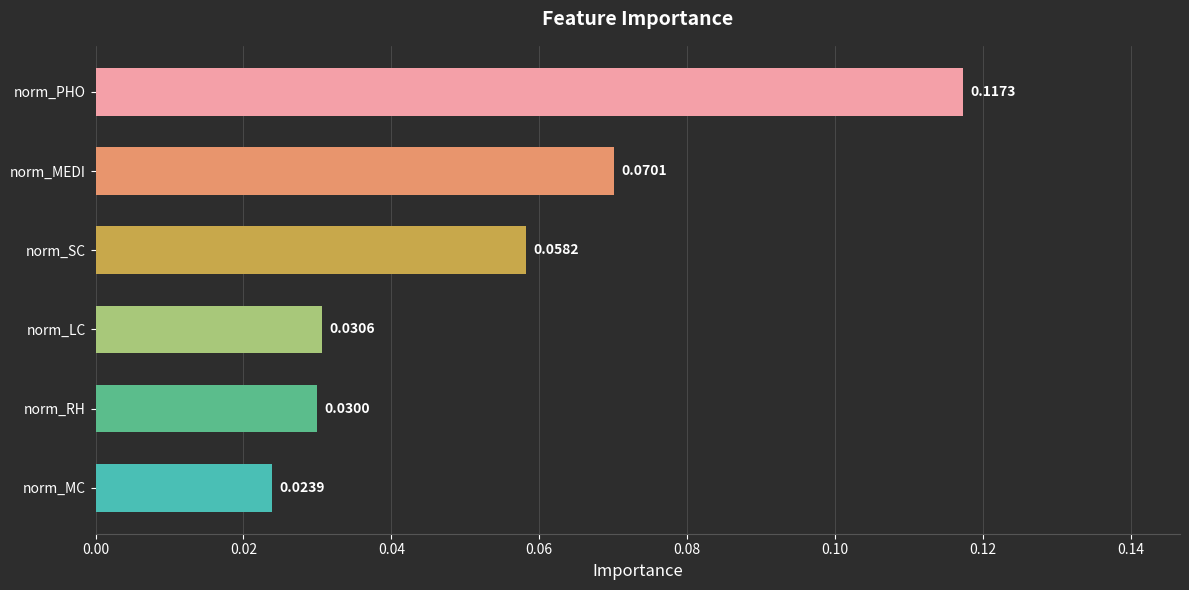

List the labels in order of value, largest first.

norm_PHO, norm_MEDI, norm_SC, norm_LC, norm_RH, norm_MC